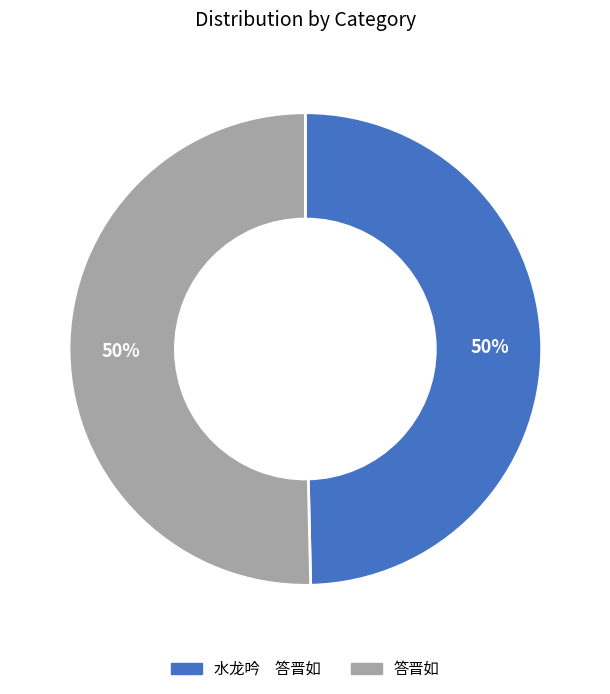

The 答晋如 slice represents 65% of the pie. True or false?

False